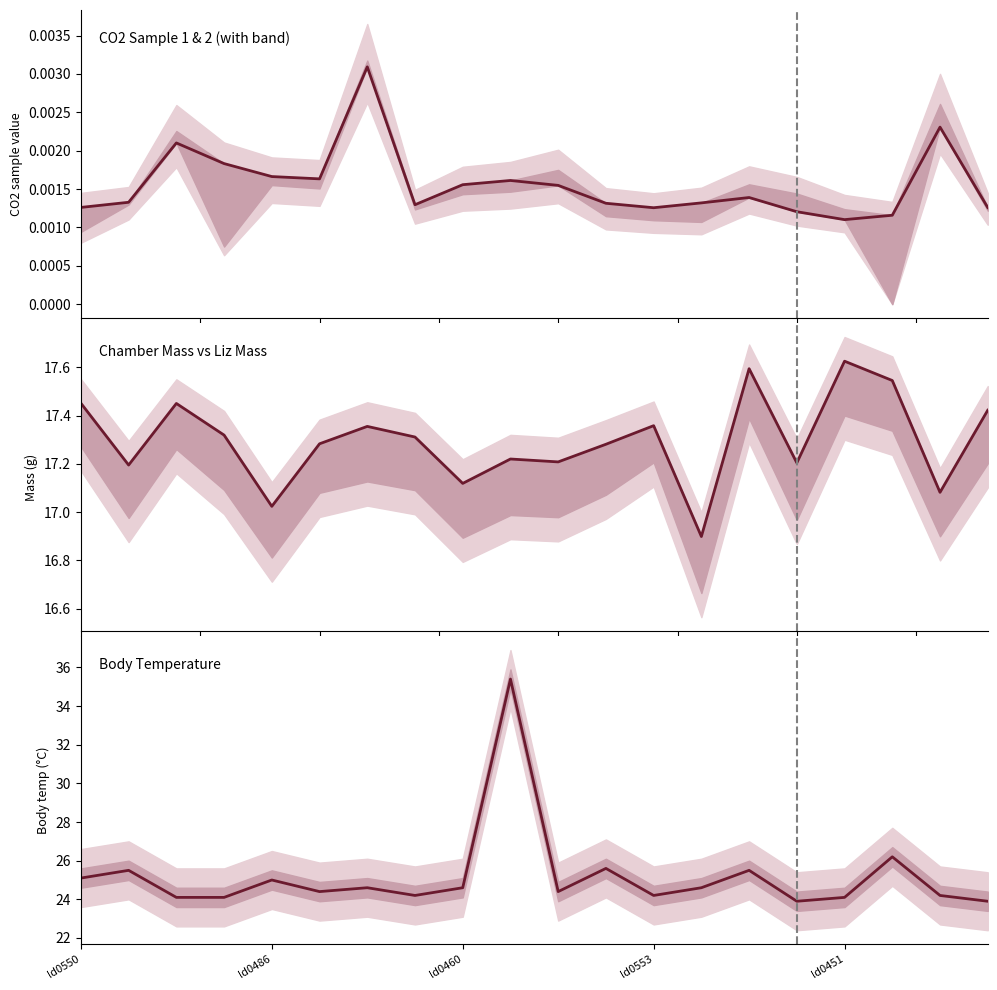

List the labels in order of ch_lizmass value, largest first.

16, 14, 17, ld0550, ld0460, 19, 12, 6, ld0553, 7, 5, 11, 9, 10, 15, ld0486, 8, 18, ld0451, 13